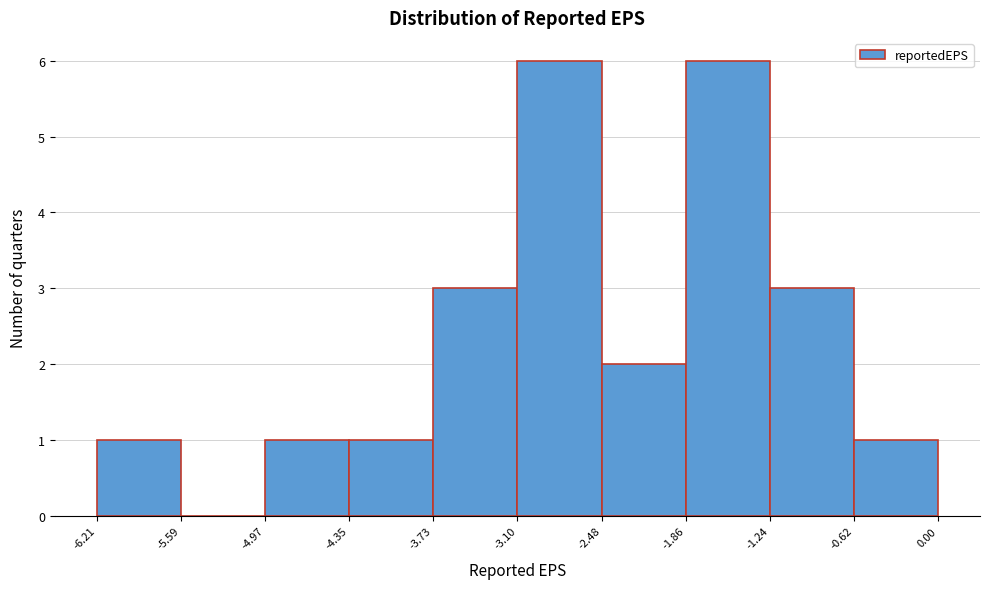

Reading left to right, list every bar in this chart as the range it spans on the x-axis followed by its height. The values are not printed on the chart, so give them approximately, as read against the axis.

-6.21 to -5.59: 1
-5.59 to -4.97: 0
-4.97 to -4.35: 1
-4.35 to -3.73: 1
-3.73 to -3.10: 3
-3.10 to -2.48: 6
-2.48 to -1.86: 2
-1.86 to -1.24: 6
-1.24 to -0.62: 3
-0.62 to 0.00: 1